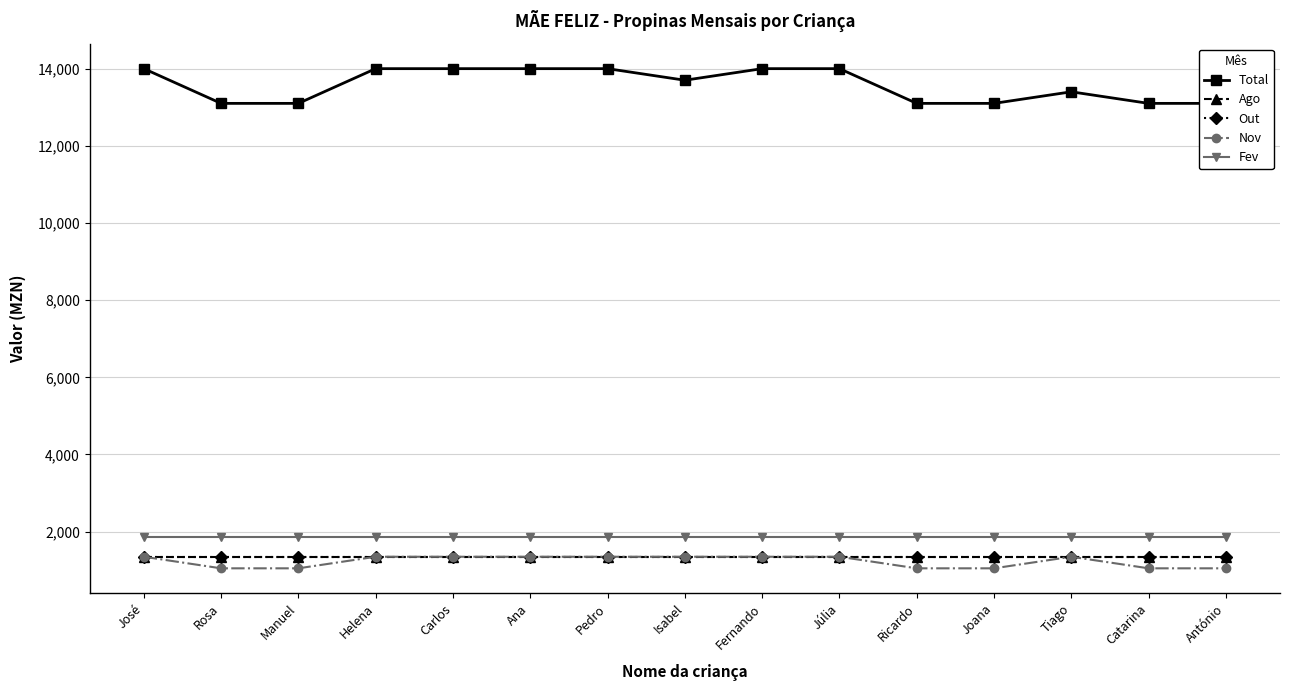

What are all the series names shown in the legend?

Total, Ago, Out, Nov, Fev